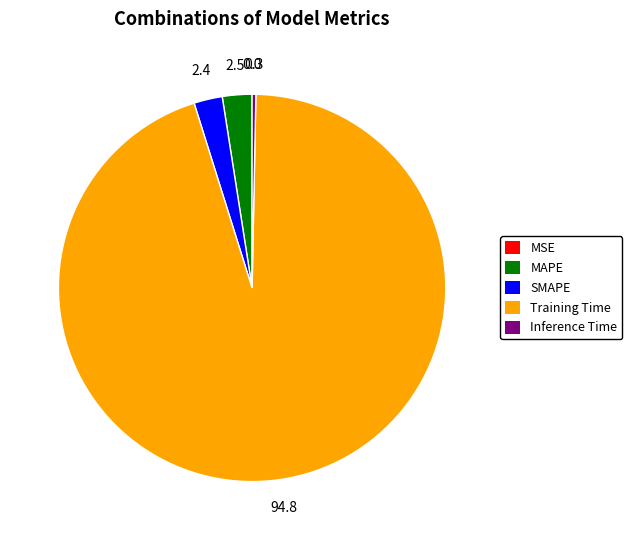

Is it true that Inference Time is 0% of the pie?

True